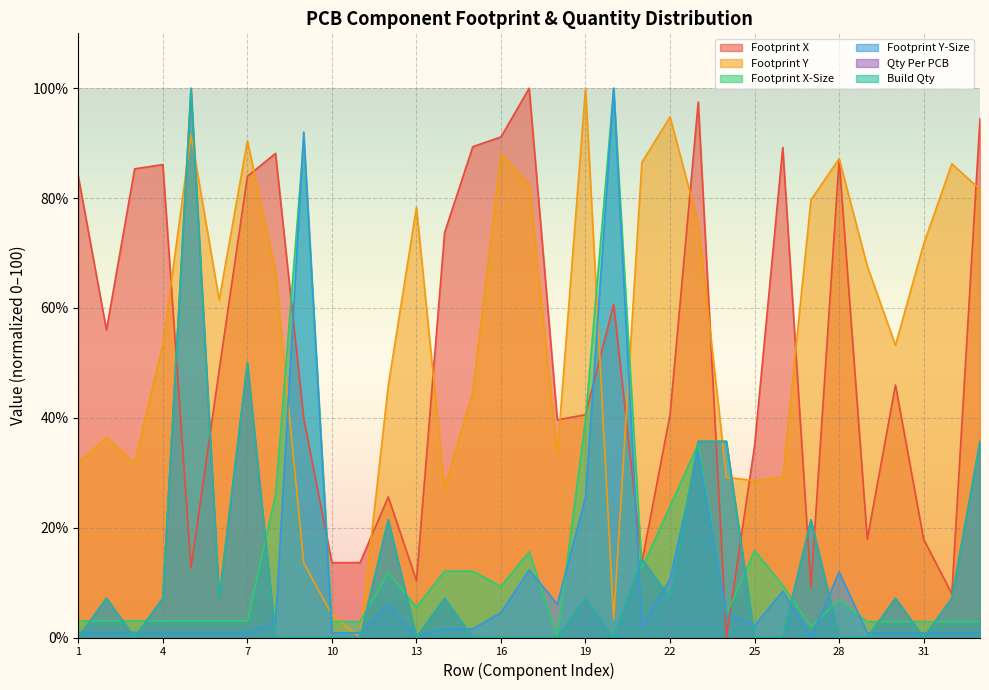

How many values in the Footprint X-Size series exceed 4?

17